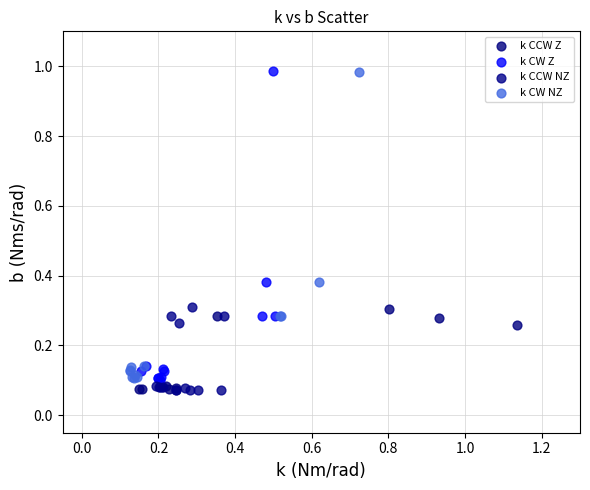

Which series has the widest spread of Y values?

k CW Z